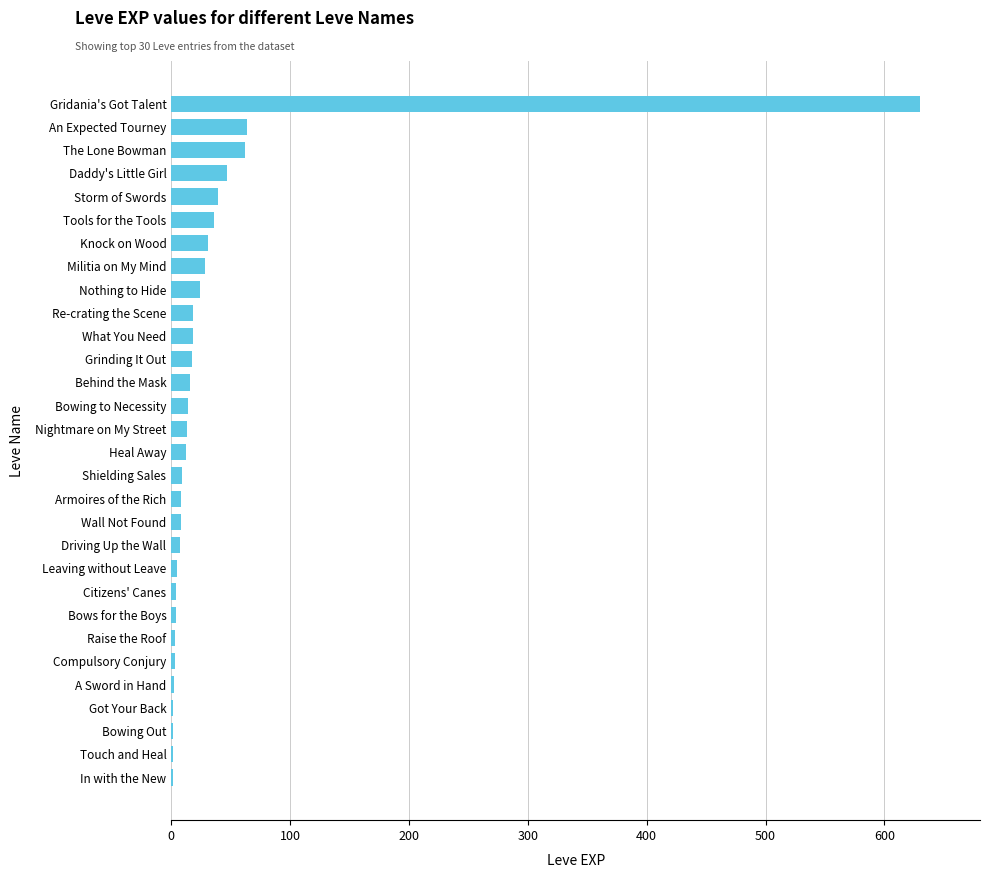

What is the sum of all values?

1126